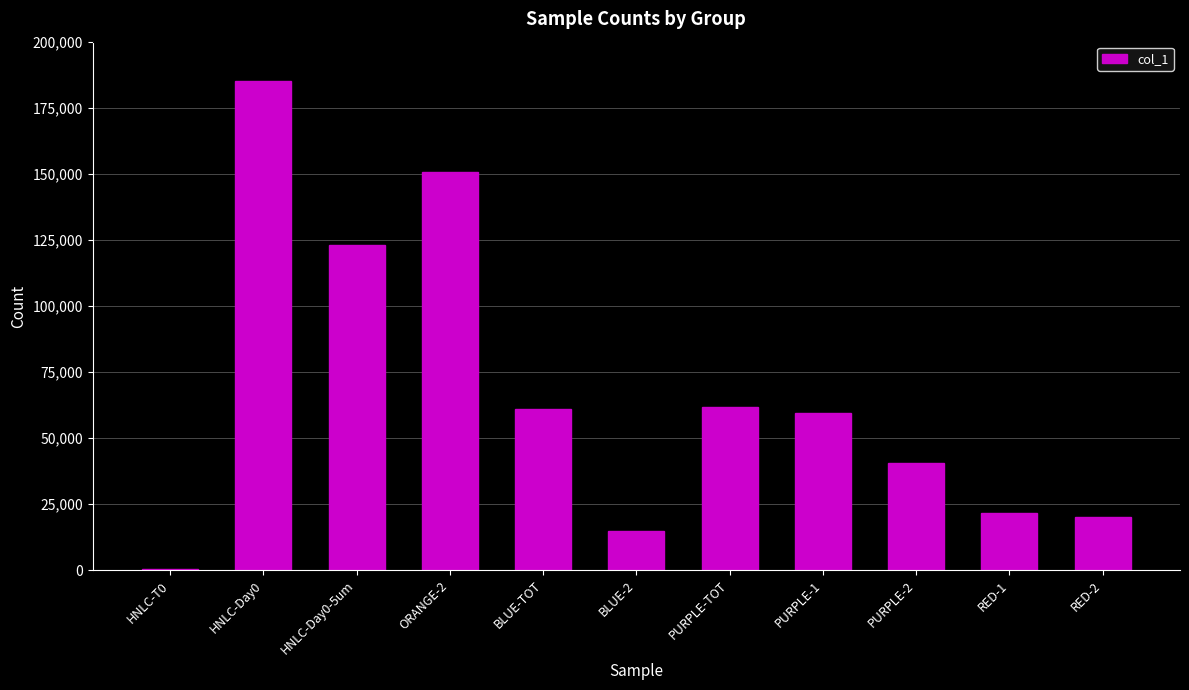

What is the sum of all values?

738648